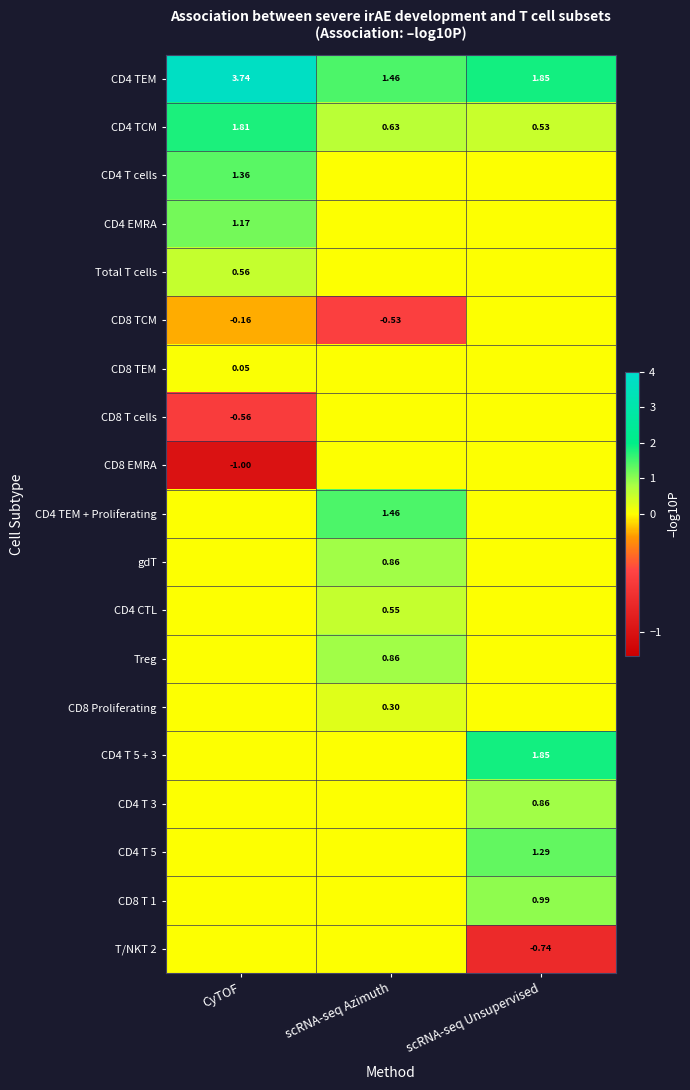

True or false: Treg has a value of 0.9 at scRNA-seq Azimuth.

True